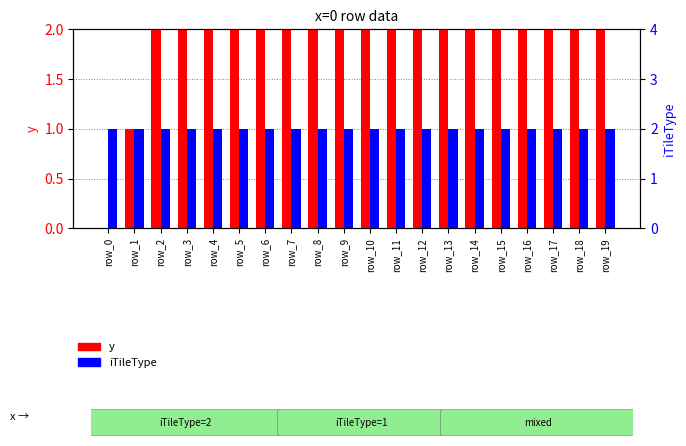

Which series has the largest range (max minus min)?

y